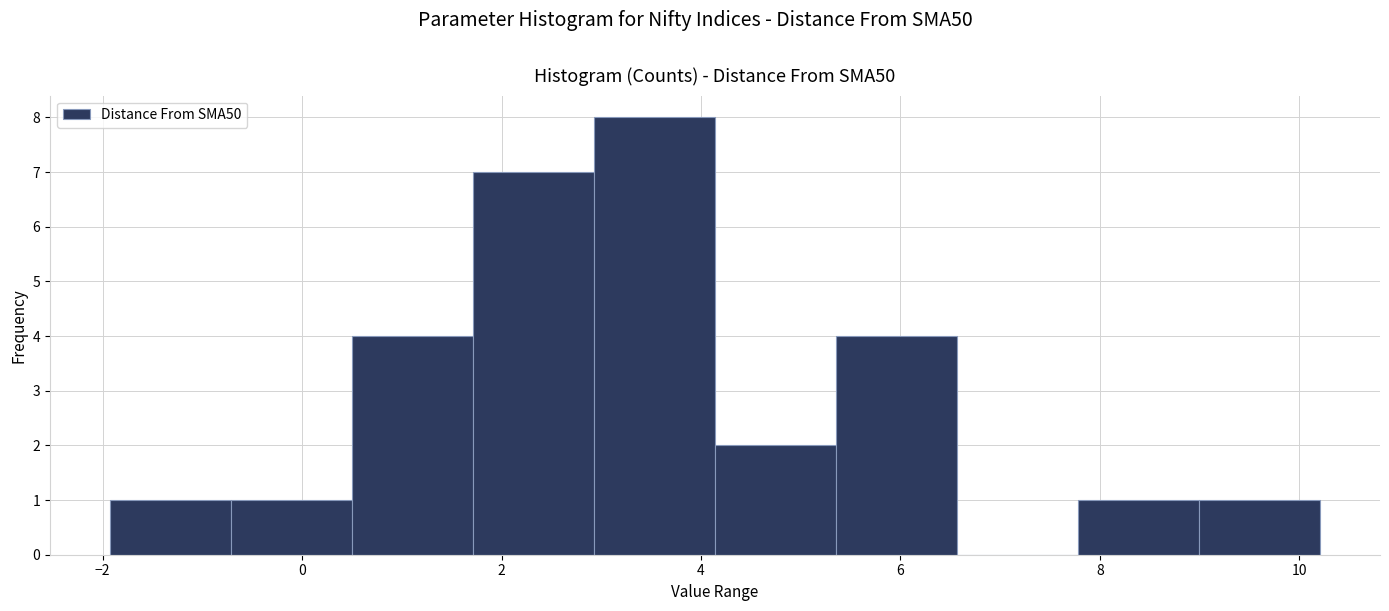

What is the height of the bar covering 9.0 to 10.2 on the x-axis? Neither the bar edges nor the heights are printed on the chart, so give them approximately, as read against the axes.

1